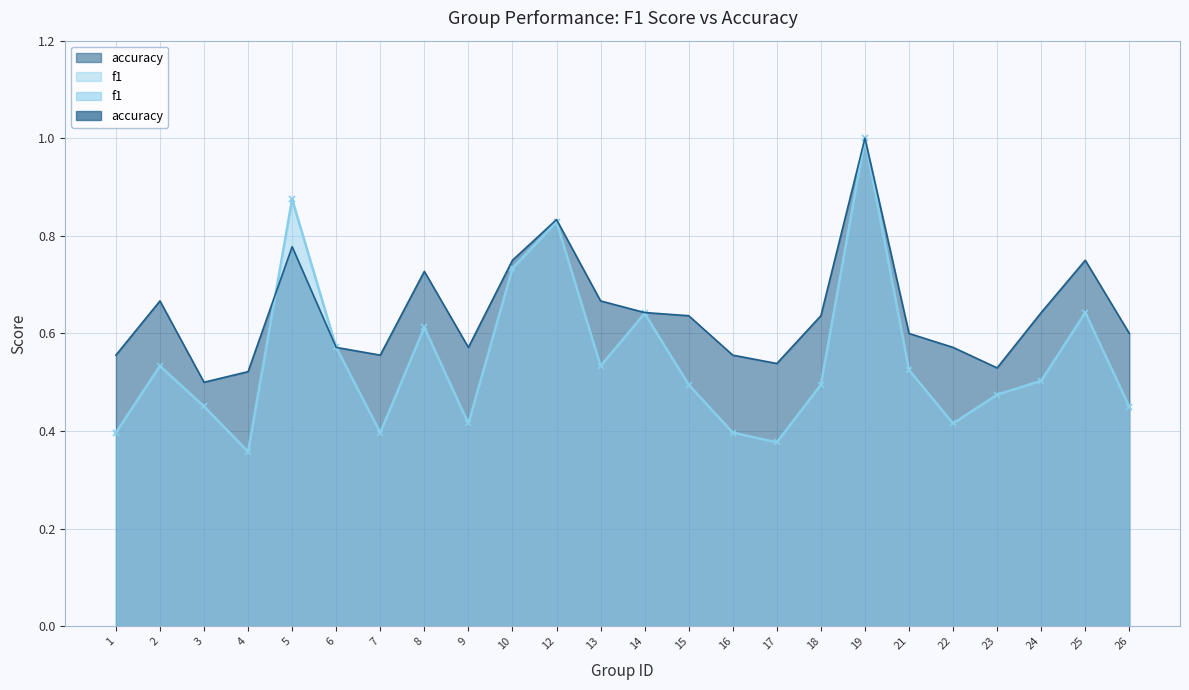

The value of accuracy at 2 is 1.0. True or false?

False